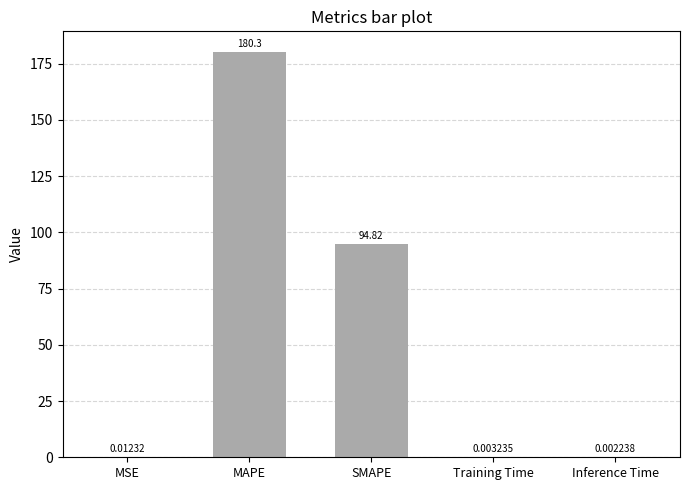

What is the sum of all values?

275.1